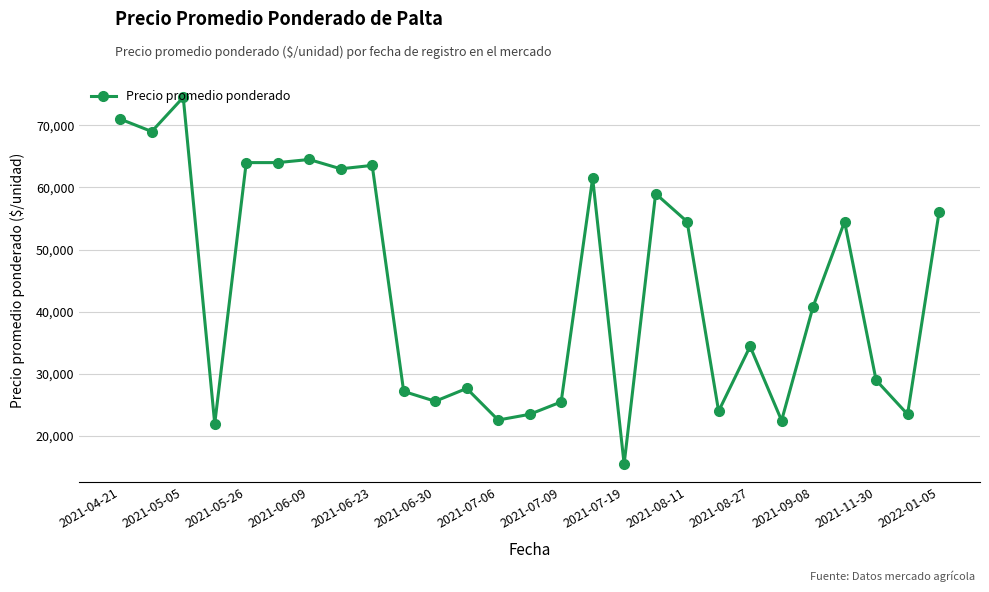

What is the smallest value displayed?

15500.0